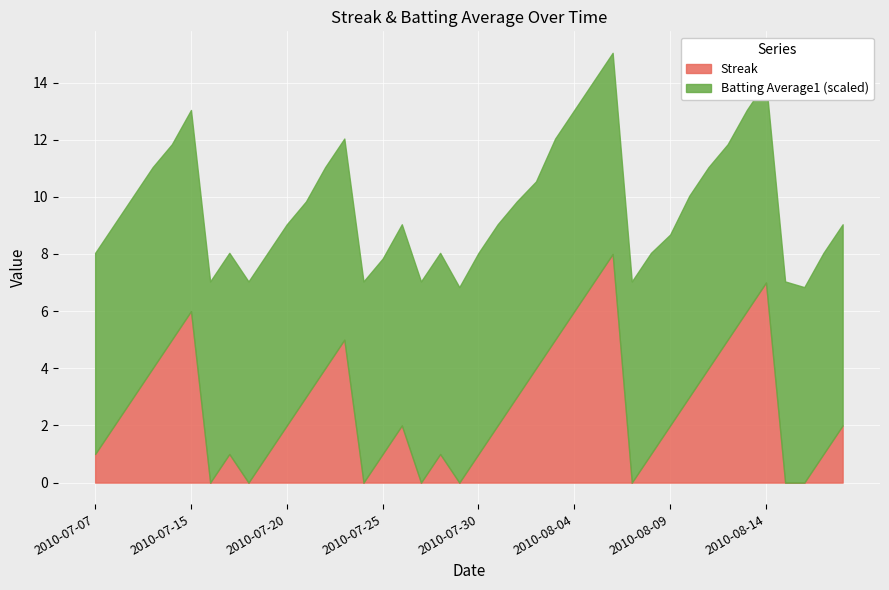

What is the sum of all Batting Average1 values?

14.0